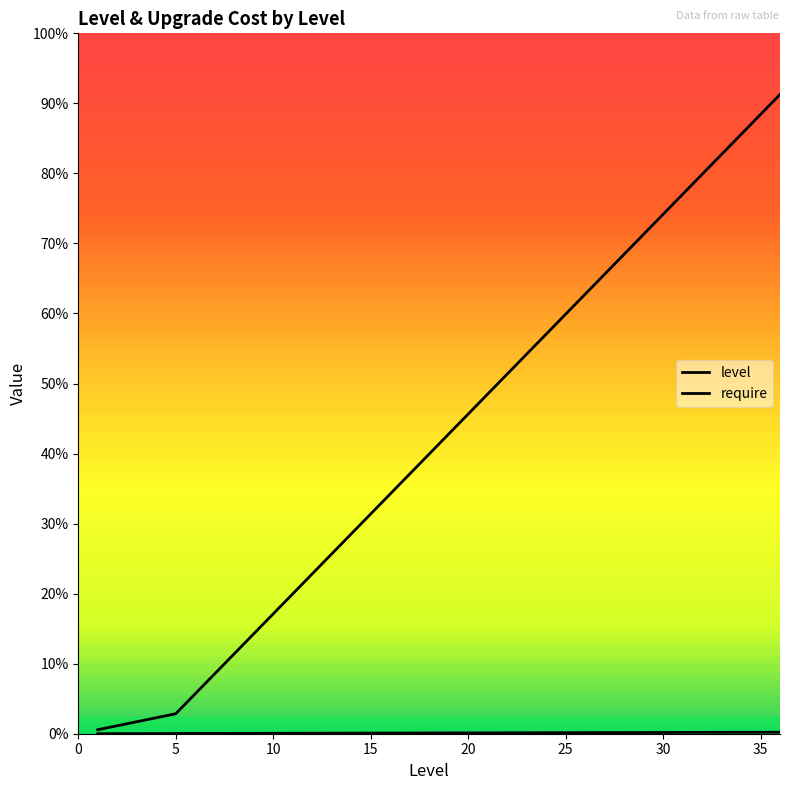

Reading left to right, list all the values displayed in this chart.

level: 1.0	2.0	3.0	4.0	5.0	6.0	7.0	8.0	9.0	10.0	11.0	12.0	13.0	14.0	15.0	16.0	17.0	18.0	19.0	20.0	21.0	22.0	23.0	24.0	25.0	26.0	27.0	28.0	29.0	30.0	31.0	32.0	33.0	34.0	35.0	36.0	37.0
require: 97.0	193.9	290.9	387.9	484.8	969.7	1454.5	1939.4	2424.2	2909.1	3393.9	3878.8	4363.6	4848.5	5333.3	5818.2	6303.0	6787.9	7272.7	7757.6	8242.4	8727.3	9212.1	9697.0	10181.8	10666.7	11151.5	11636.4	12121.2	12606.1	13090.9	13575.8	14060.6	14545.5	15030.3	15515.2	16000.0